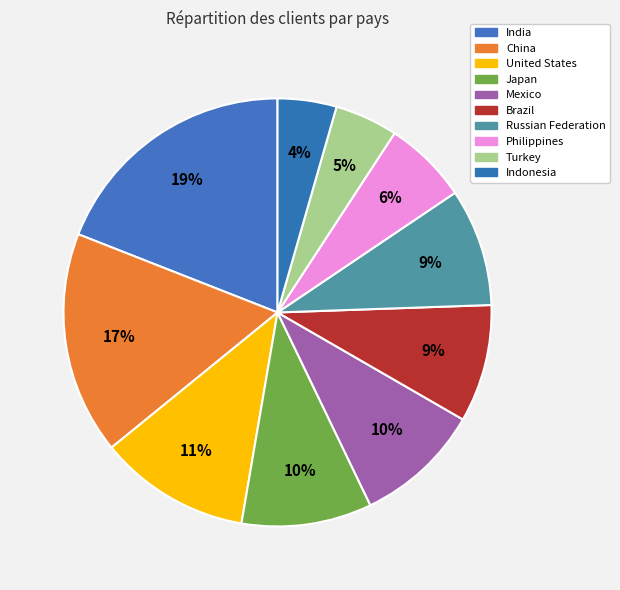

What is the largest slice in the pie chart?

India